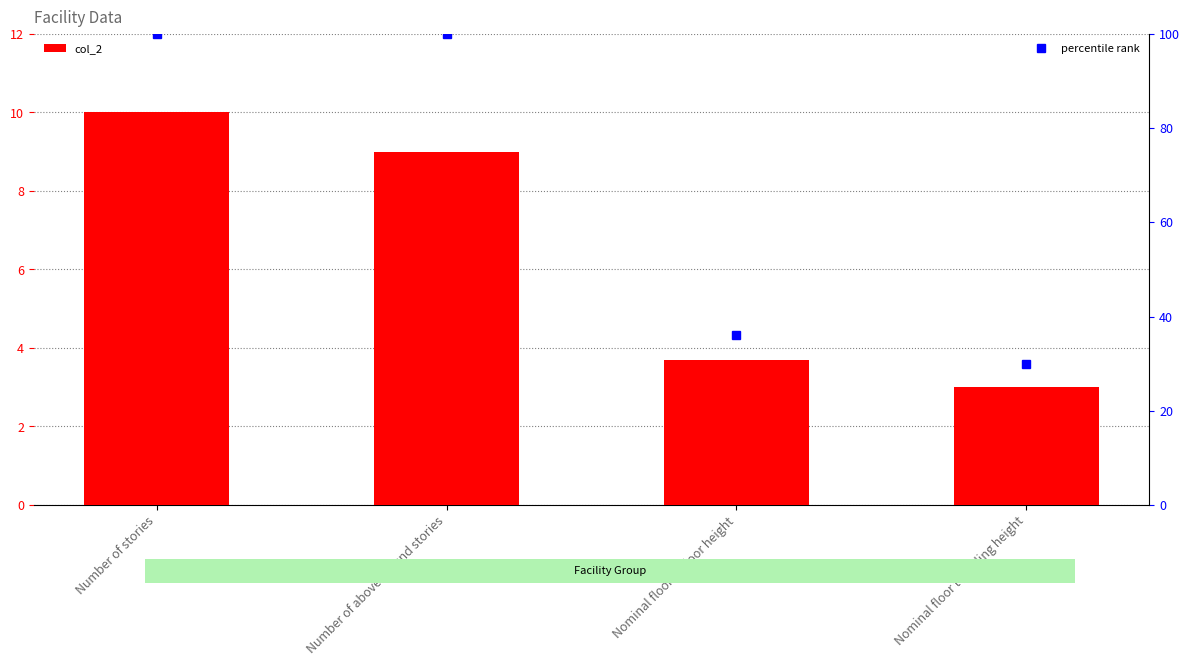

At which label does col_2 first exceed 9?

Number of stories